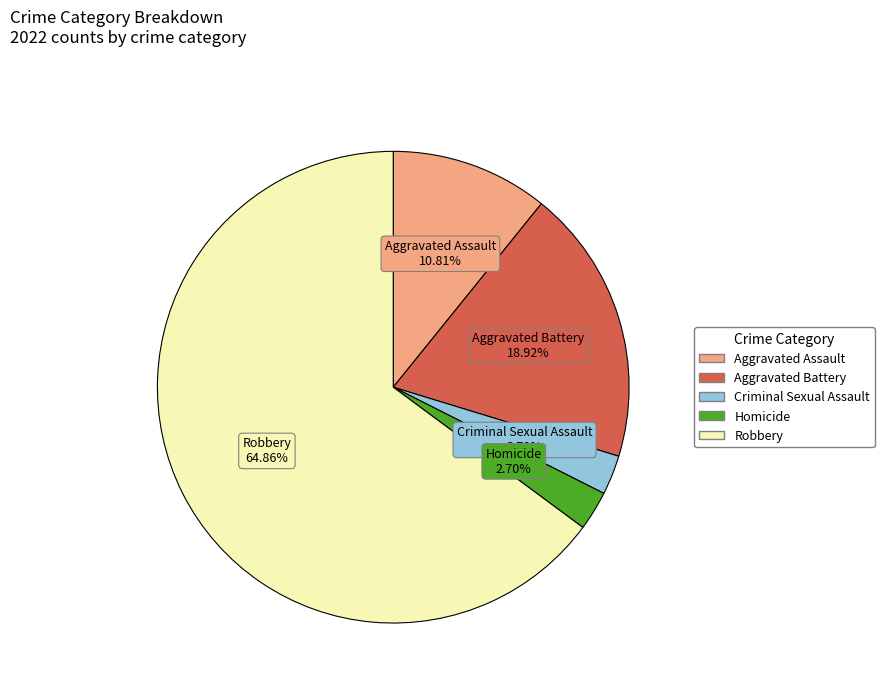

To the nearest percent, what is the difference between the largest and smallest slice percentages?

62%